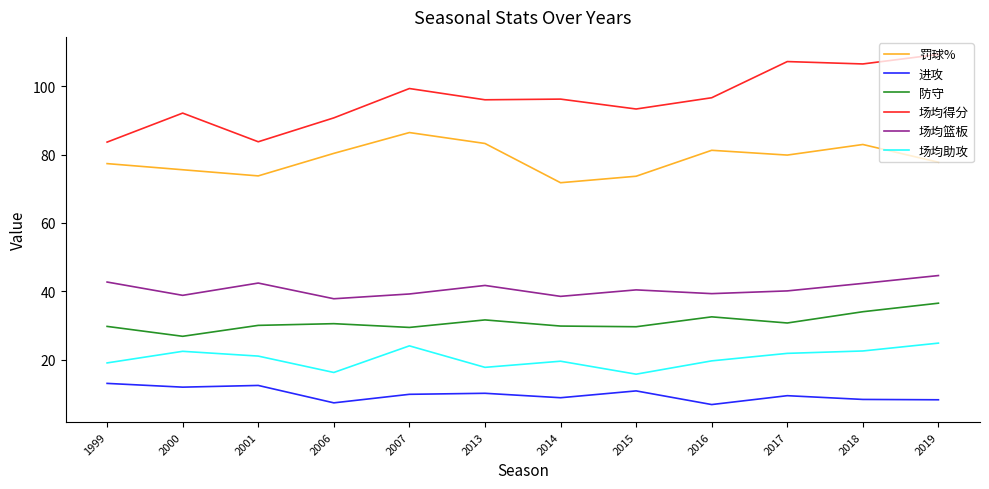

Rank the series at 2018 from highest to lowest value.

场均得分, 罚球%, 场均篮板, 防守, 场均助攻, 进攻